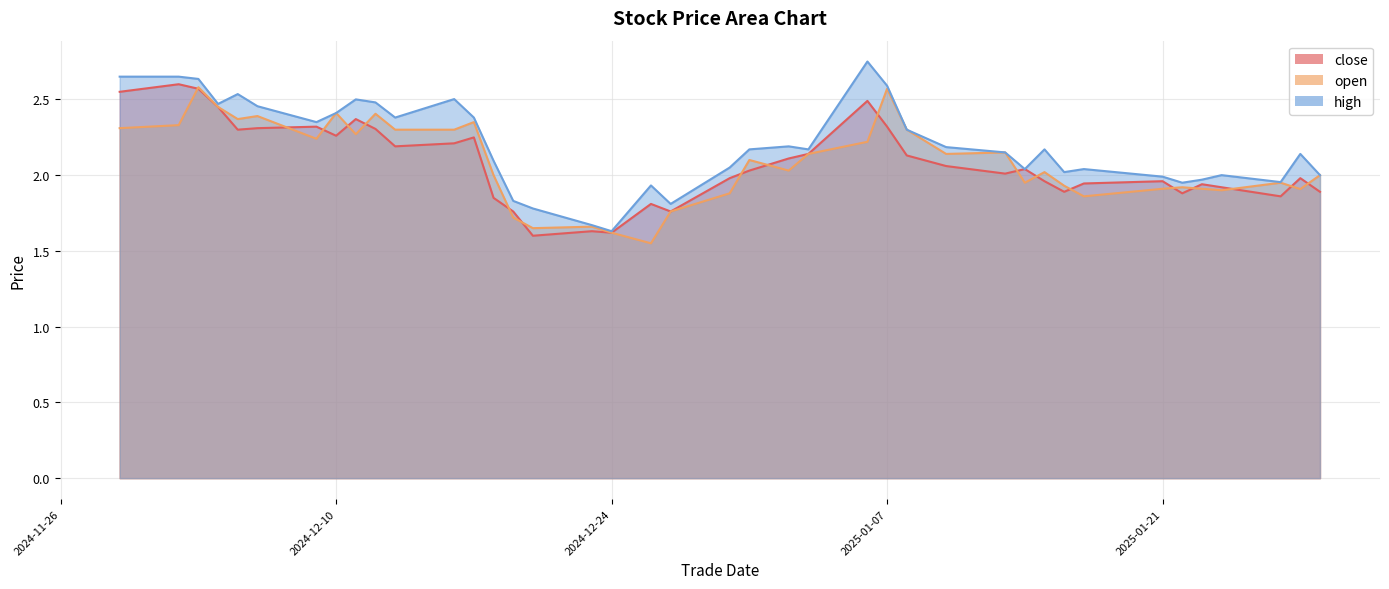

What is the sum of the close values at 20250110 and 20241213?

4.2